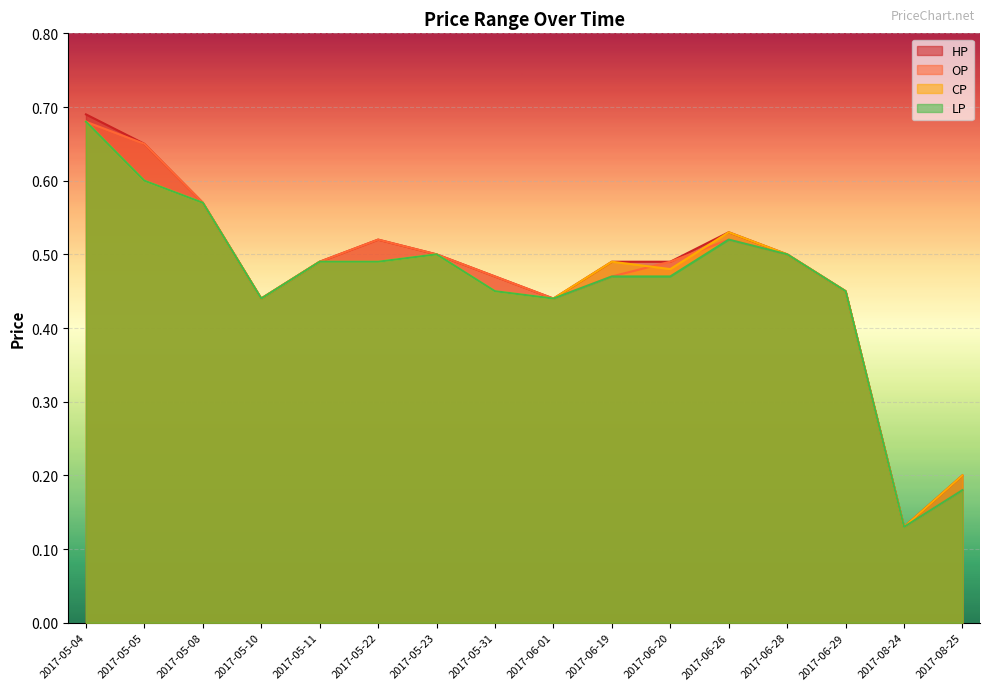

What is the approximate value of CP at 2017-08-24?

0.1